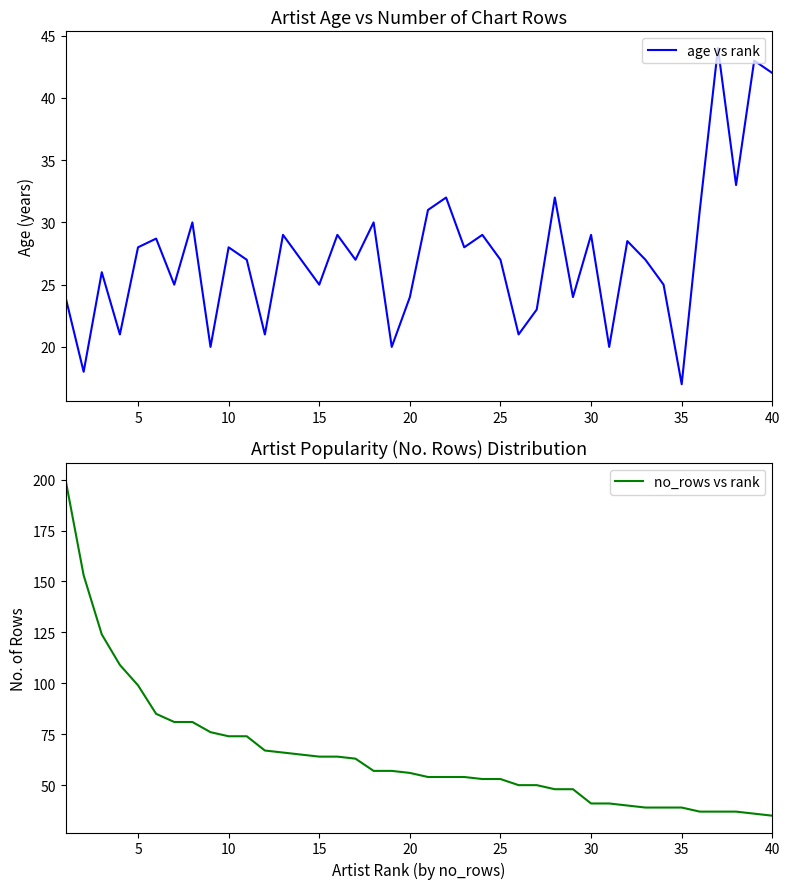

The age vs rank series shows 27.3 at 35. True or false?

False